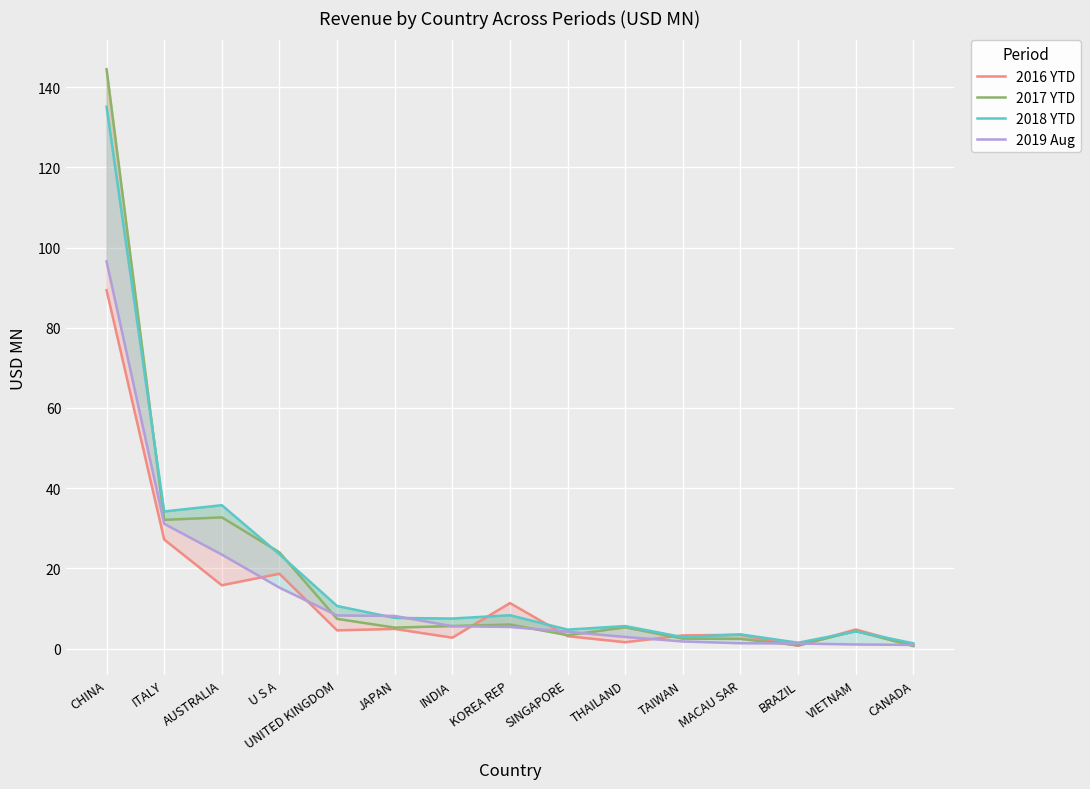

Count the number of categories in the chart.

15